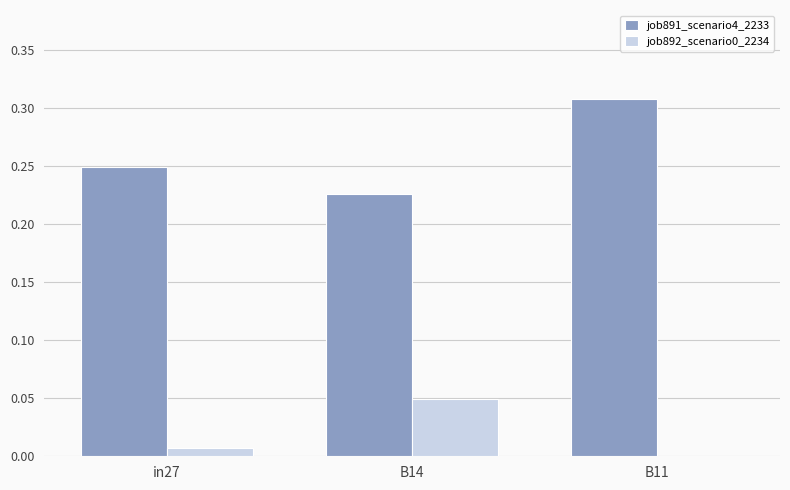

The value of job891_scenario4_2233 at B14 is 0.3. True or false?

False